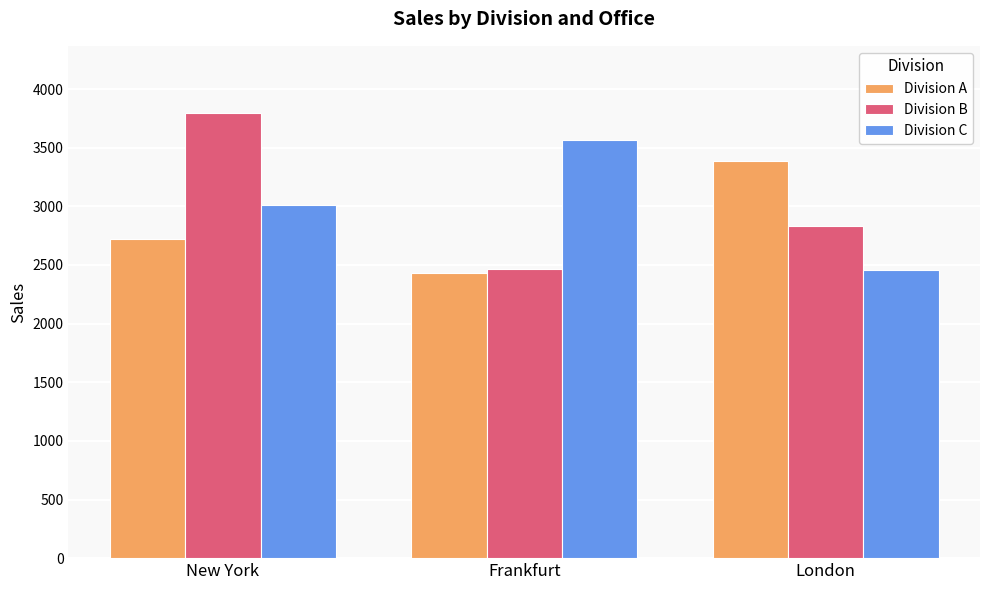

What is the difference between the Division C values at Frankfurt and New York?

555